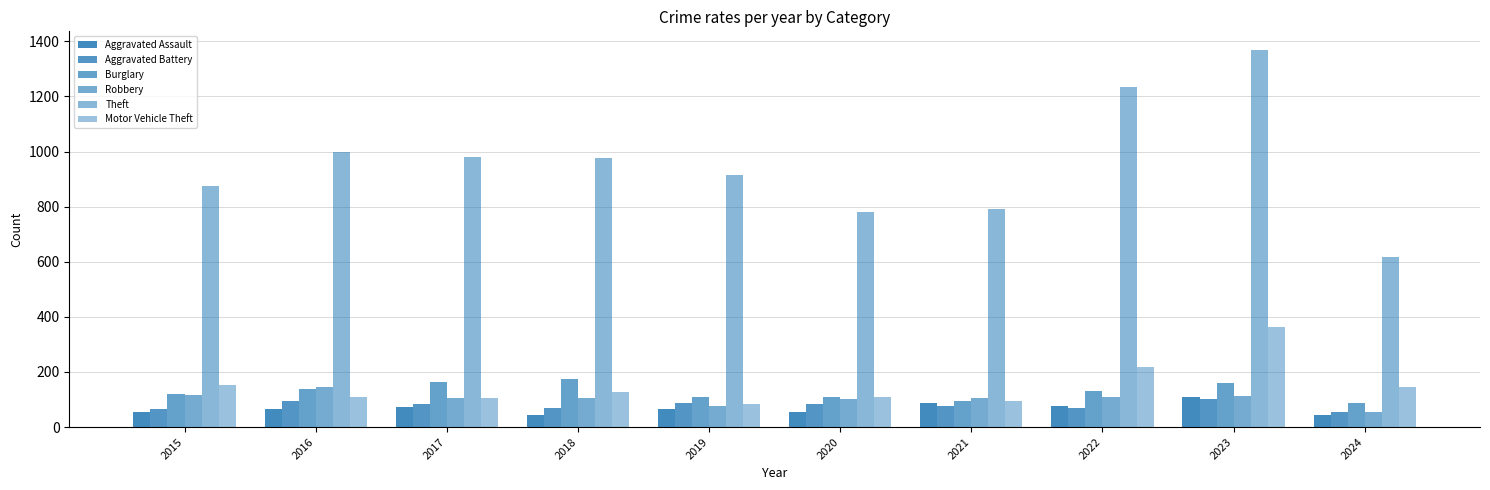

What is the value of the Robbery bar at the 6th from the left?

102